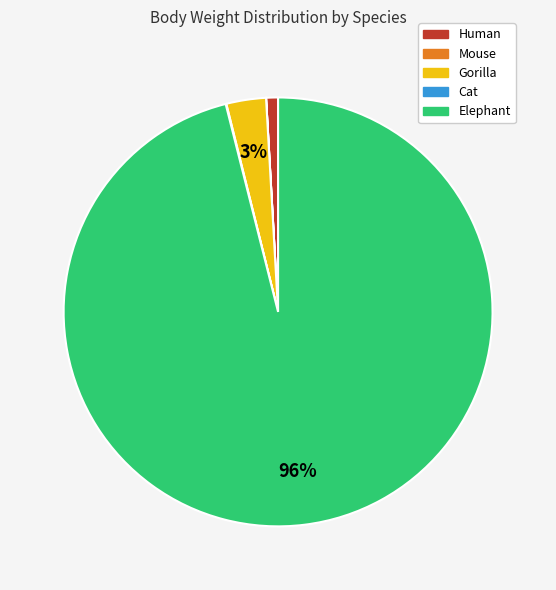

What is the largest slice in the pie chart?

Elephant